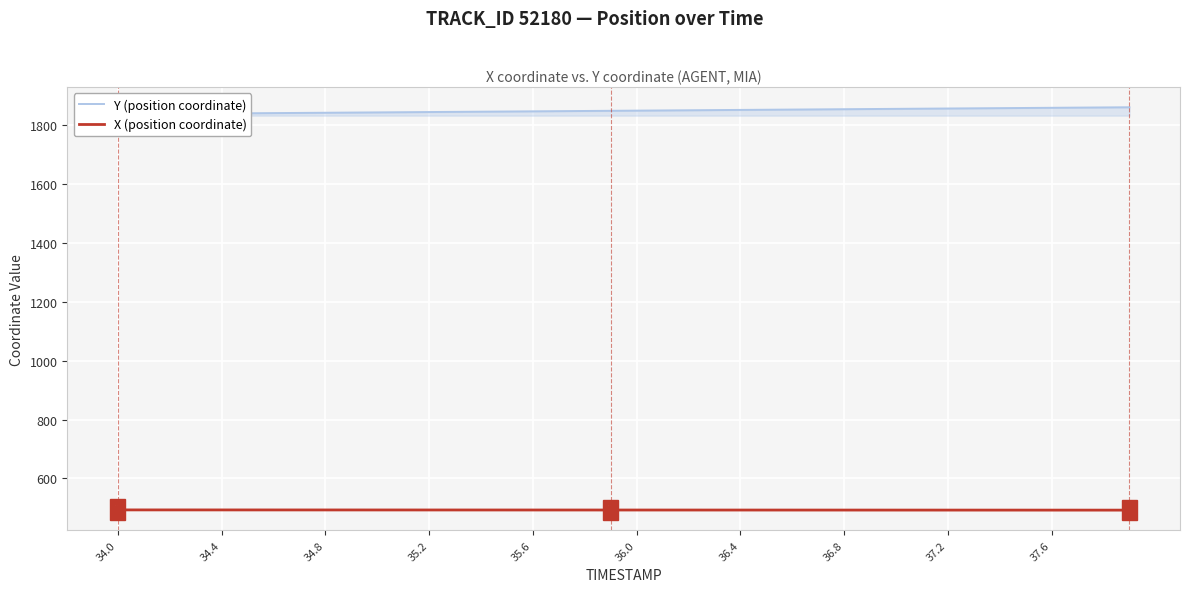

Which series has the largest range (max minus min)?

Y (position coordinate)